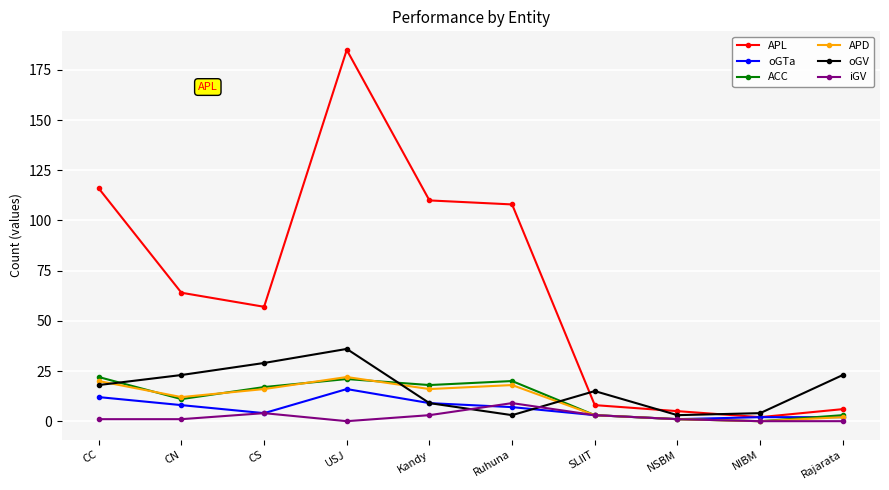

What is the difference between the maximum and second lowest values in the APL series?

180